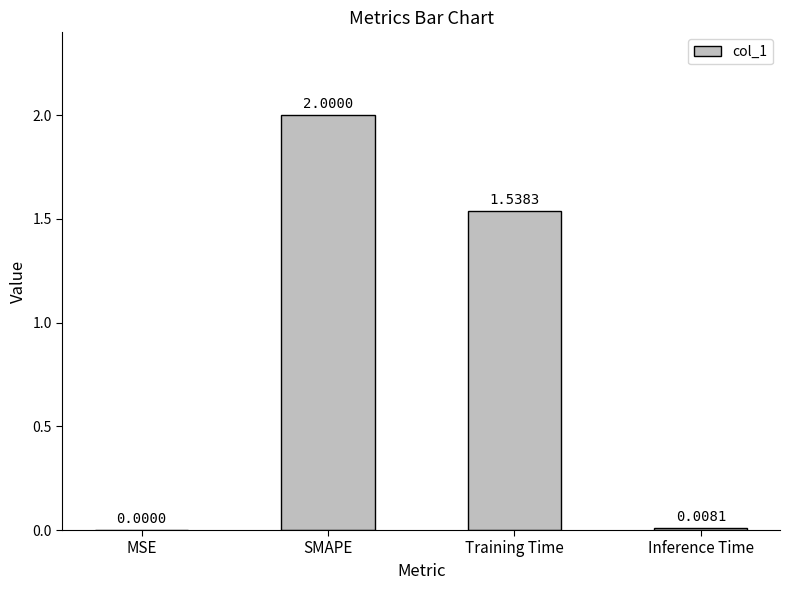

Between SMAPE and Inference Time, which is larger?

SMAPE